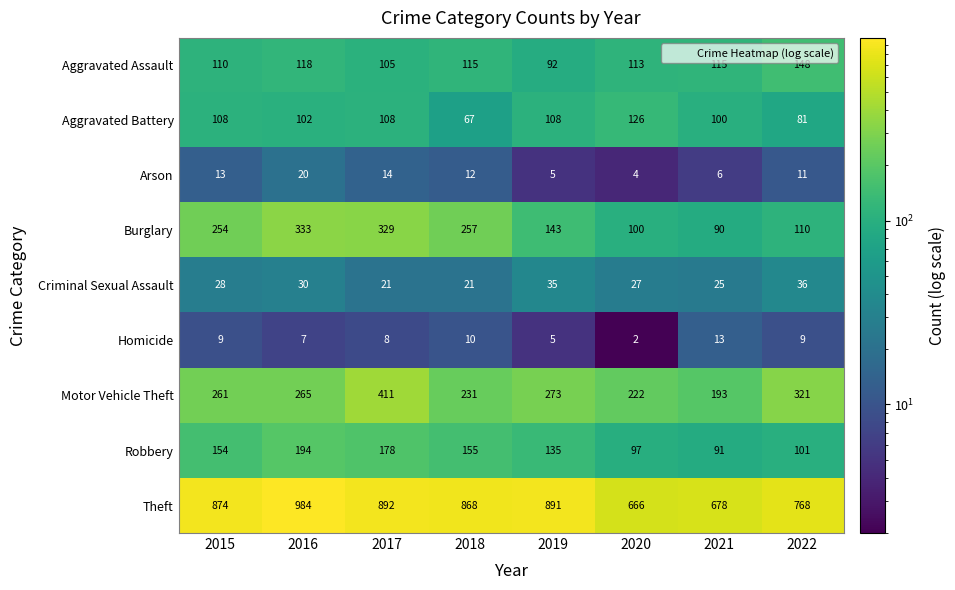

Where does the Arson series first go above 12?

2015